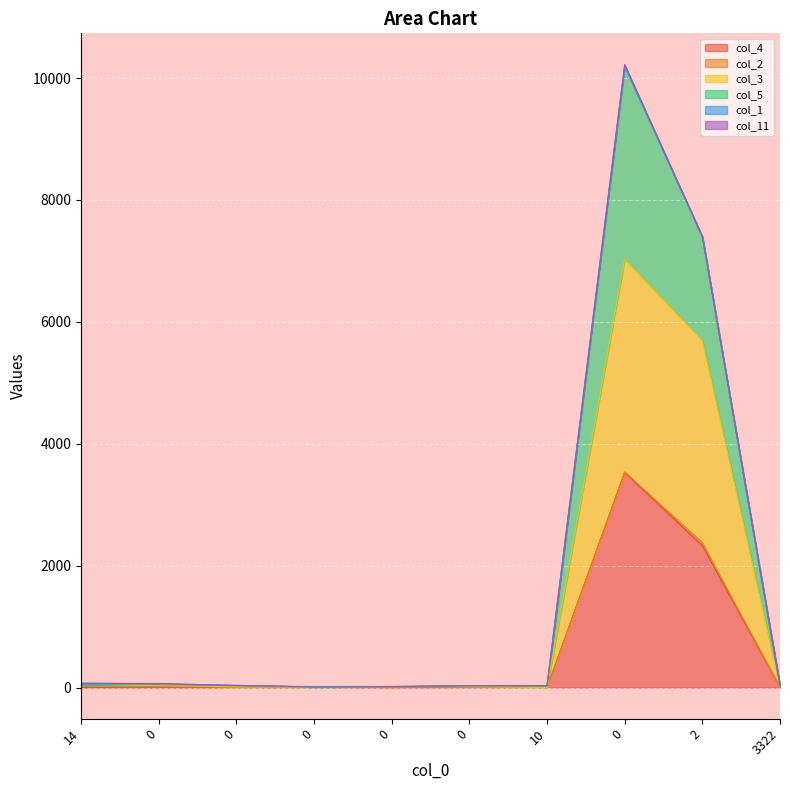

How many lines are shown in the chart?

6